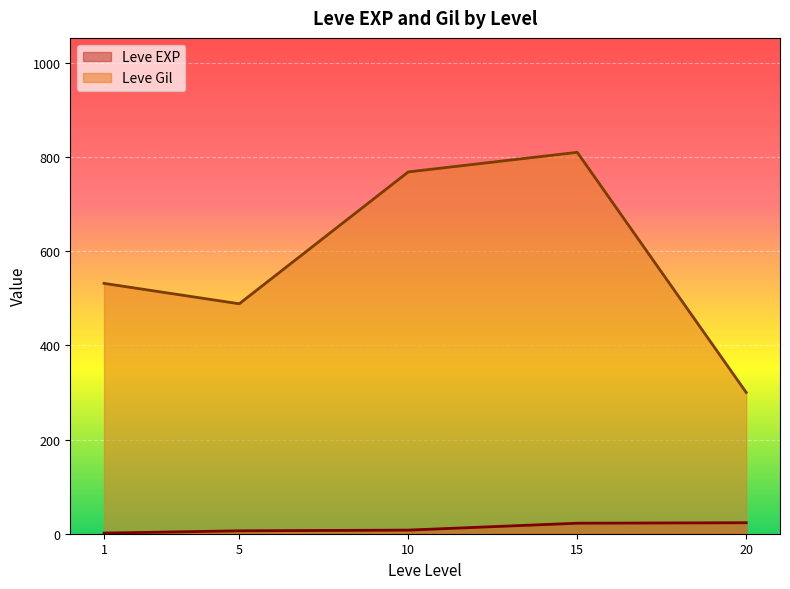

What is the difference between the maximum and minimum values in the Leve Gil series?

510.0